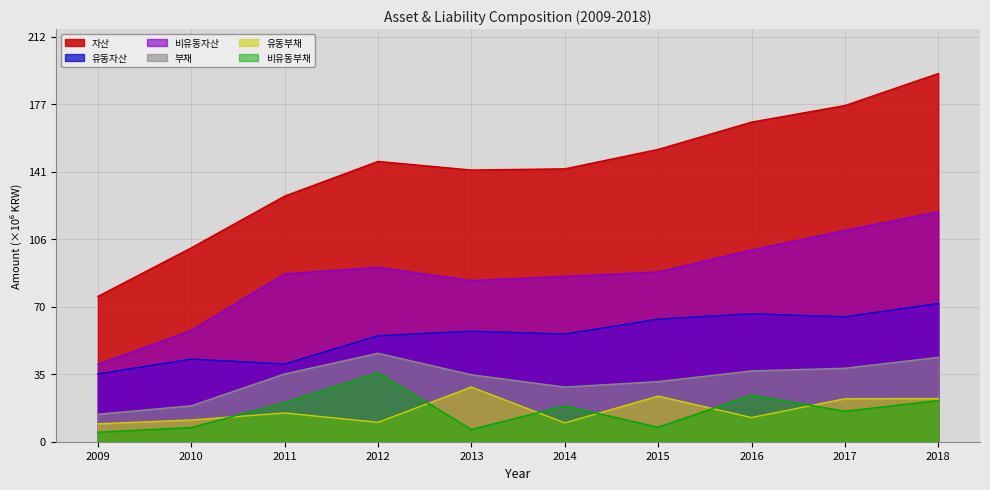

Rank the series at 2010 from highest to lowest value.

자산, 비유동자산, 유동자산, 부채, 유동부채, 비유동부채